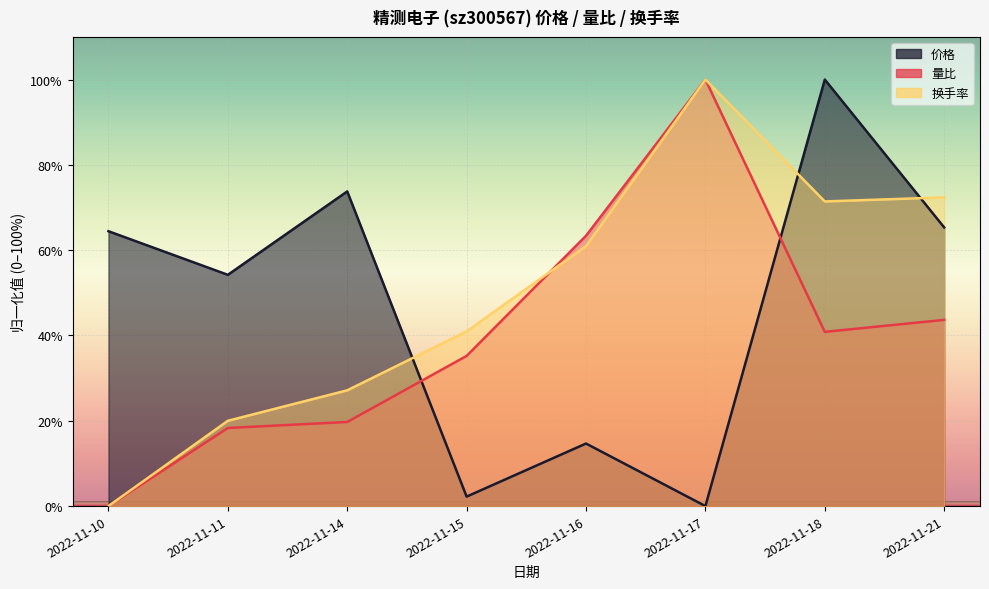

What is the difference between the maximum and second lowest values in the 价格 series?

97.8